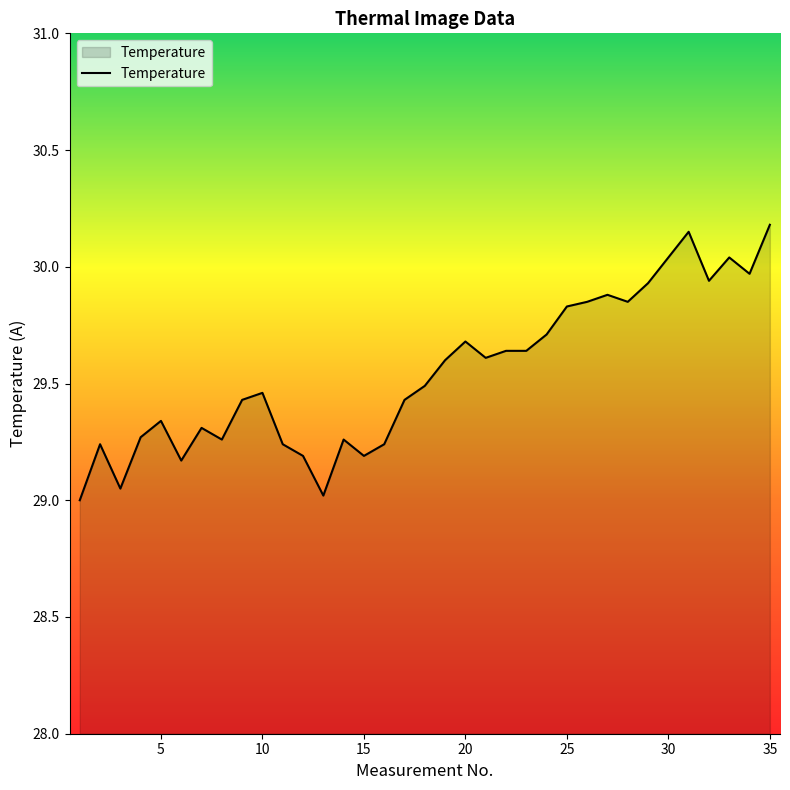

What is the maximum value shown in the chart?

30.2